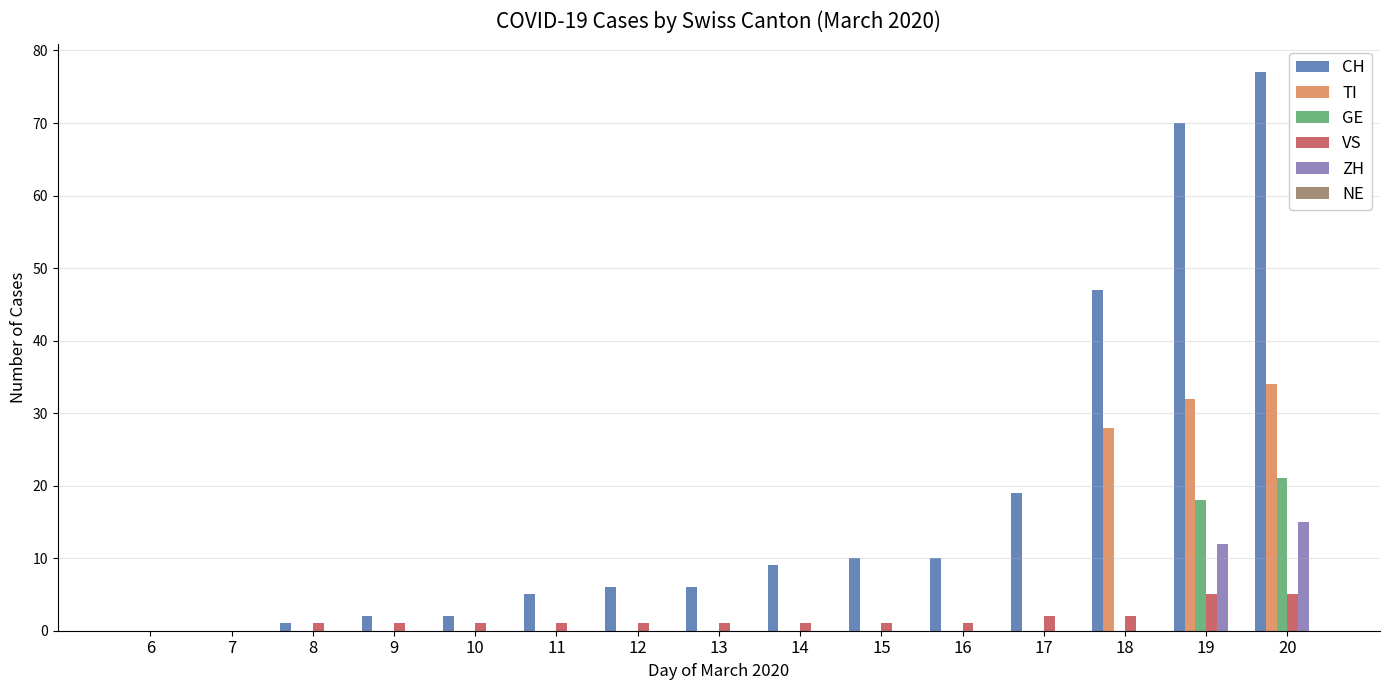

How many series are shown in this chart?

5